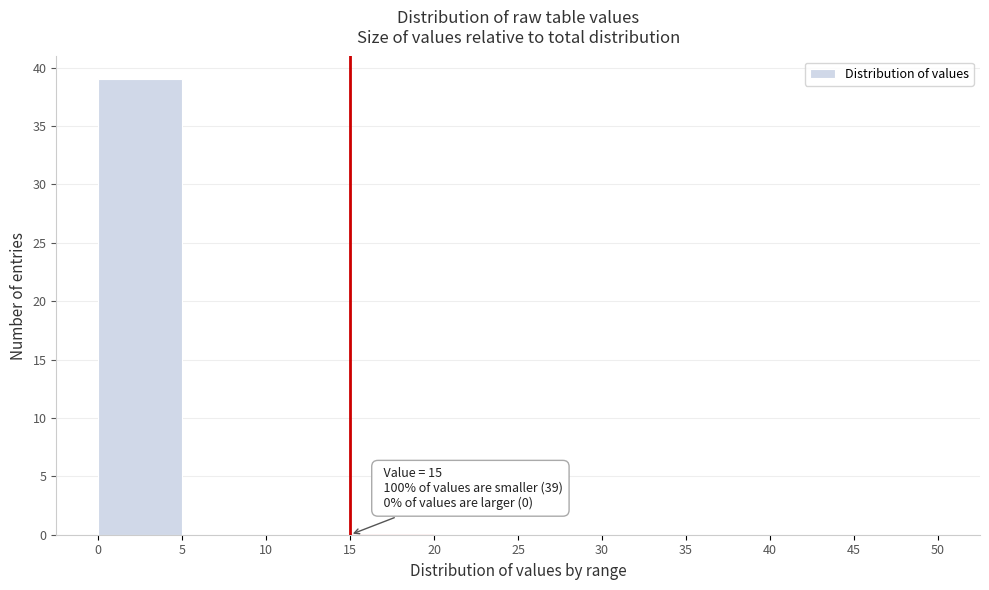

Which range on the x-axis has the tallest bar?

0 to 5